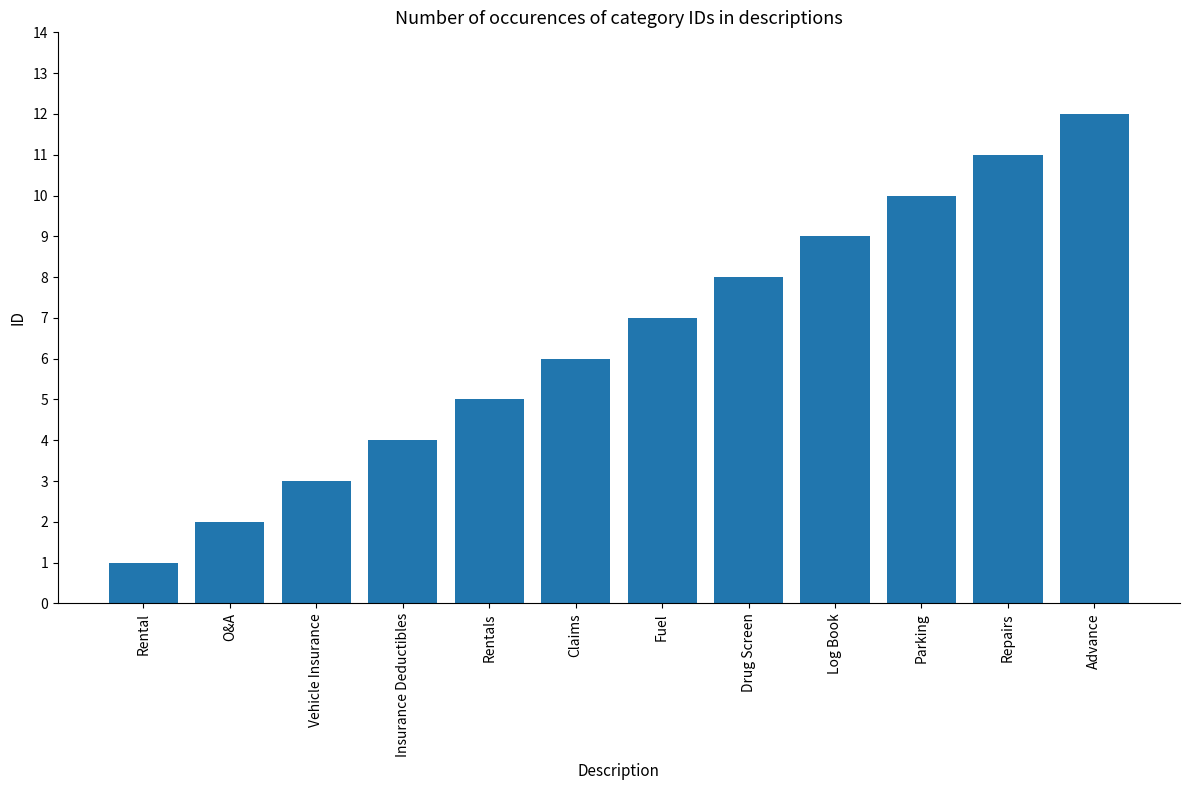

Reading right to left, extract all data points from this chart.

12	11	10	9	8	7	6	5	4	3	2	1